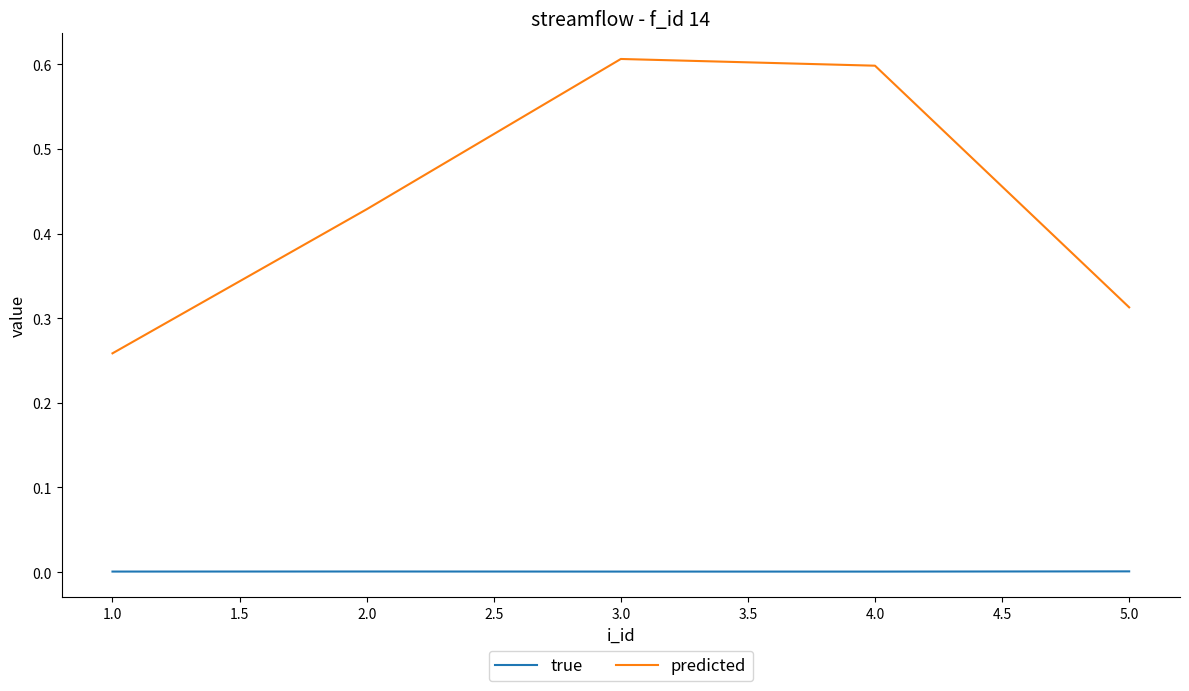

Which category has the lowest value in the predicted series?

1.0